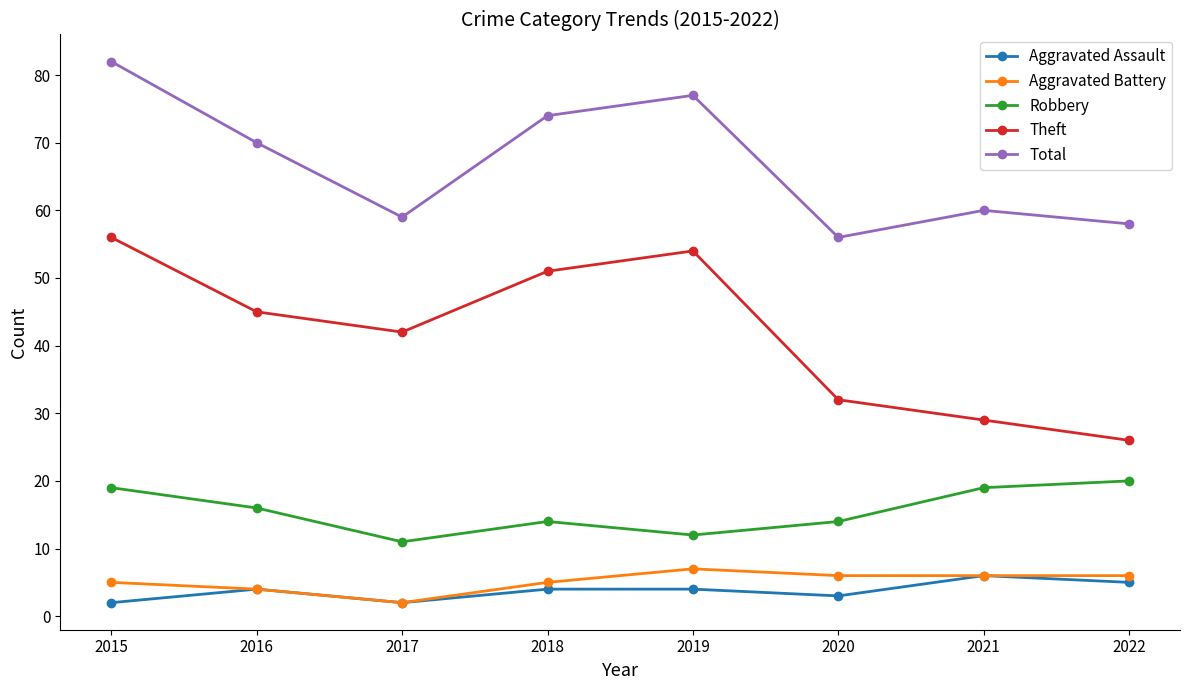

How many distinct data groups are displayed?

5